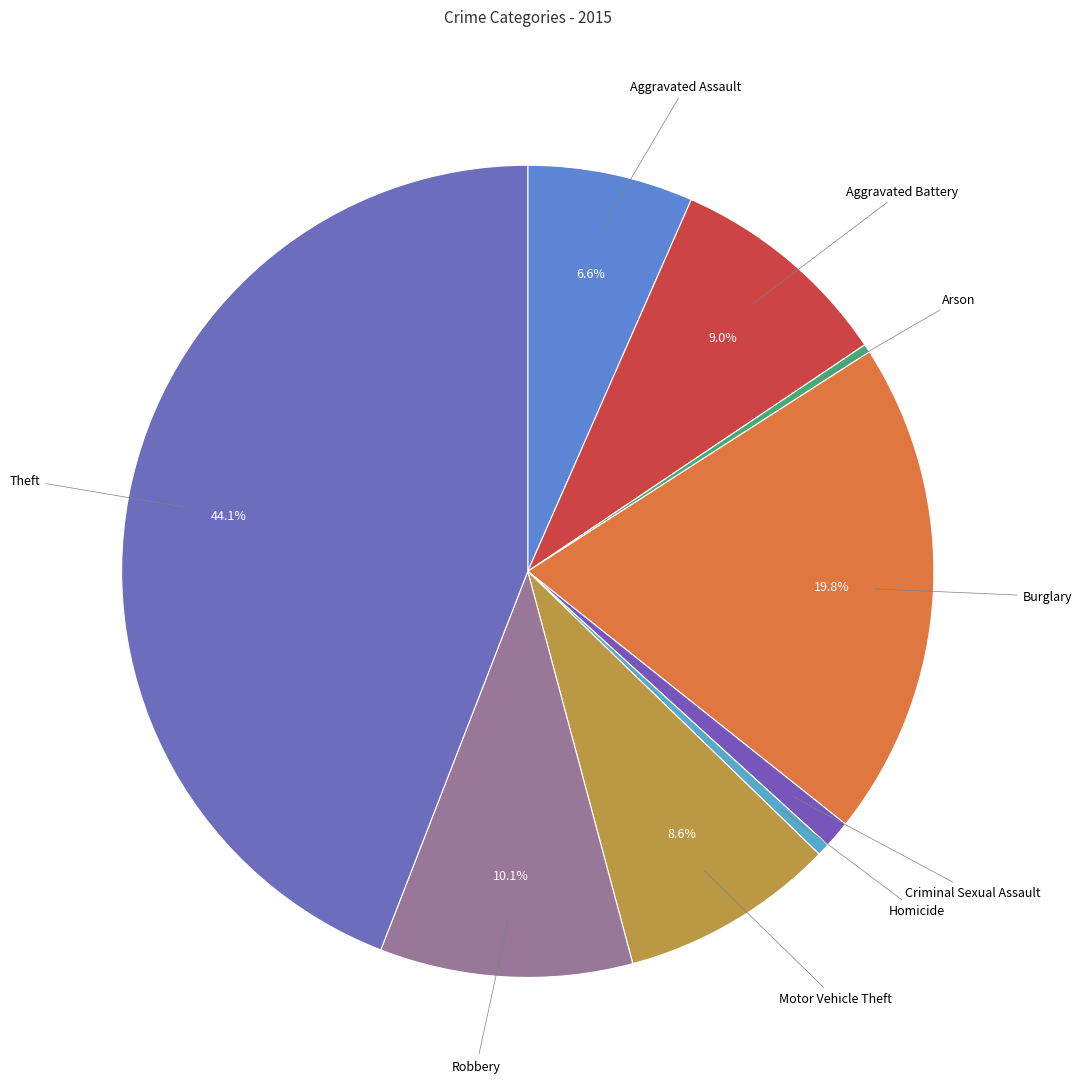

Which slice is the largest?

Theft